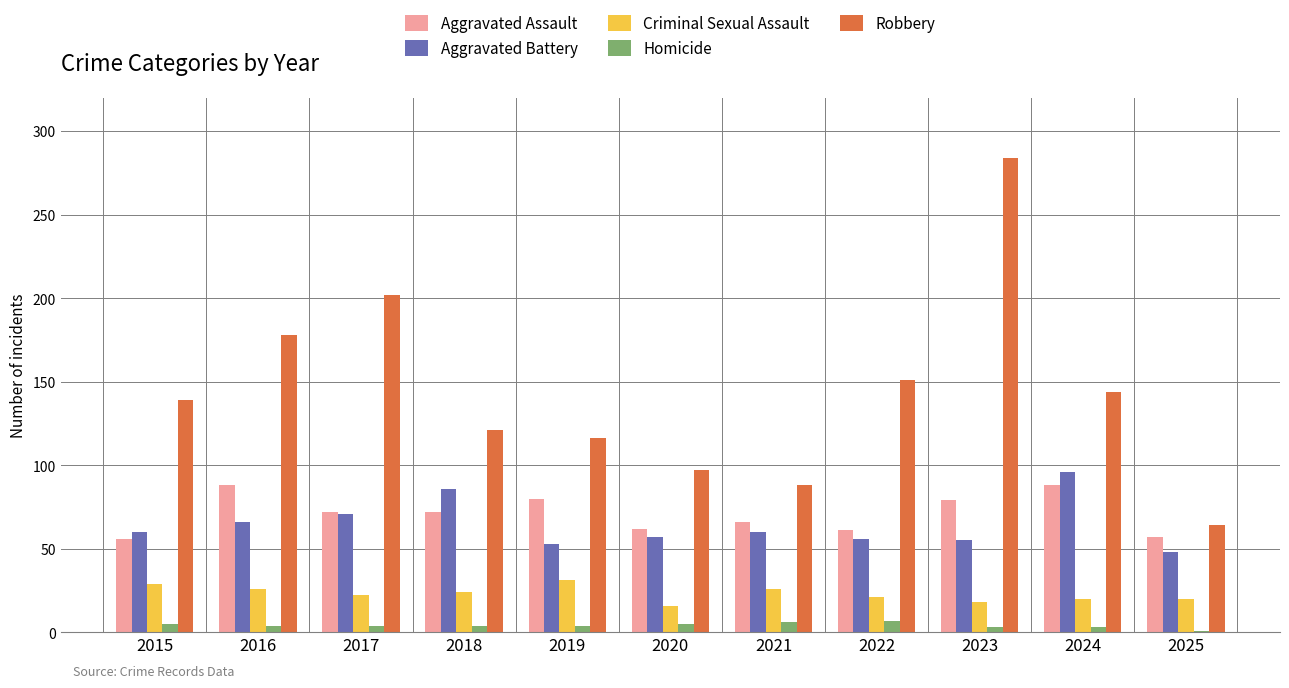

At how many categories does at least one series exceed 228?

1